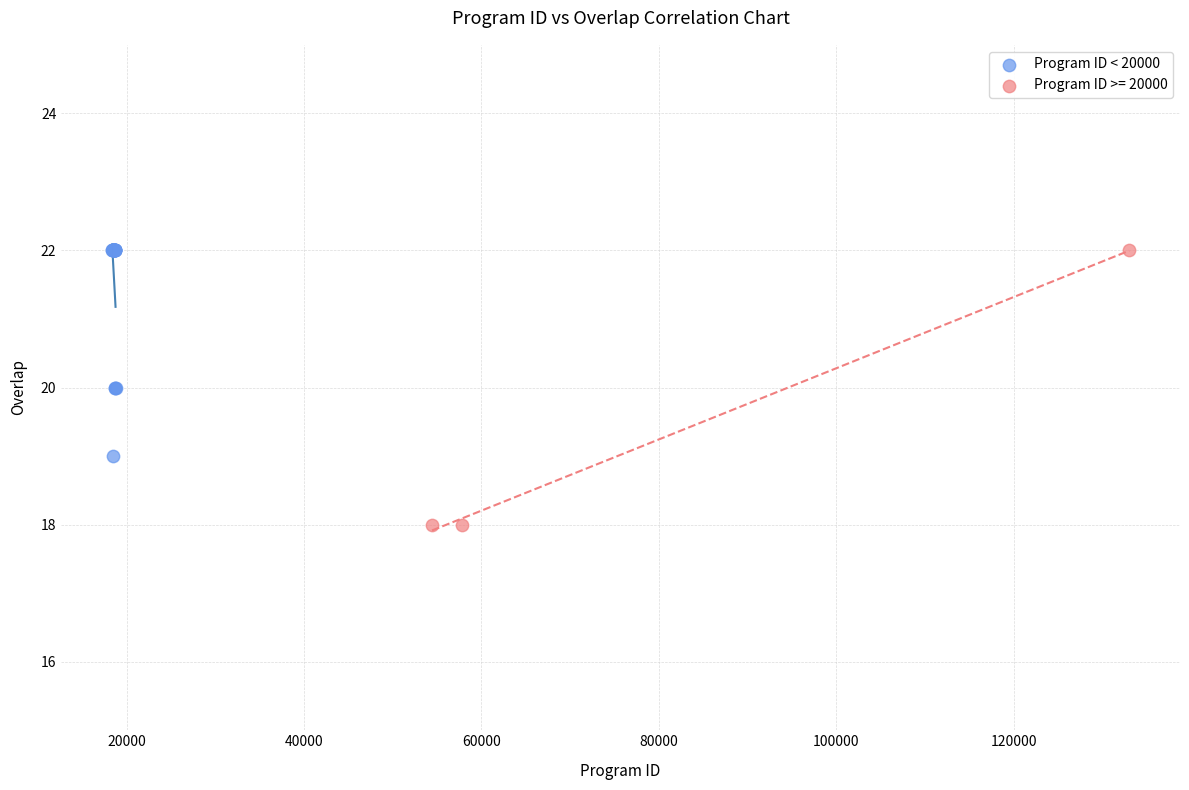

Which series has the widest spread of Y values?

Program ID >= 20000